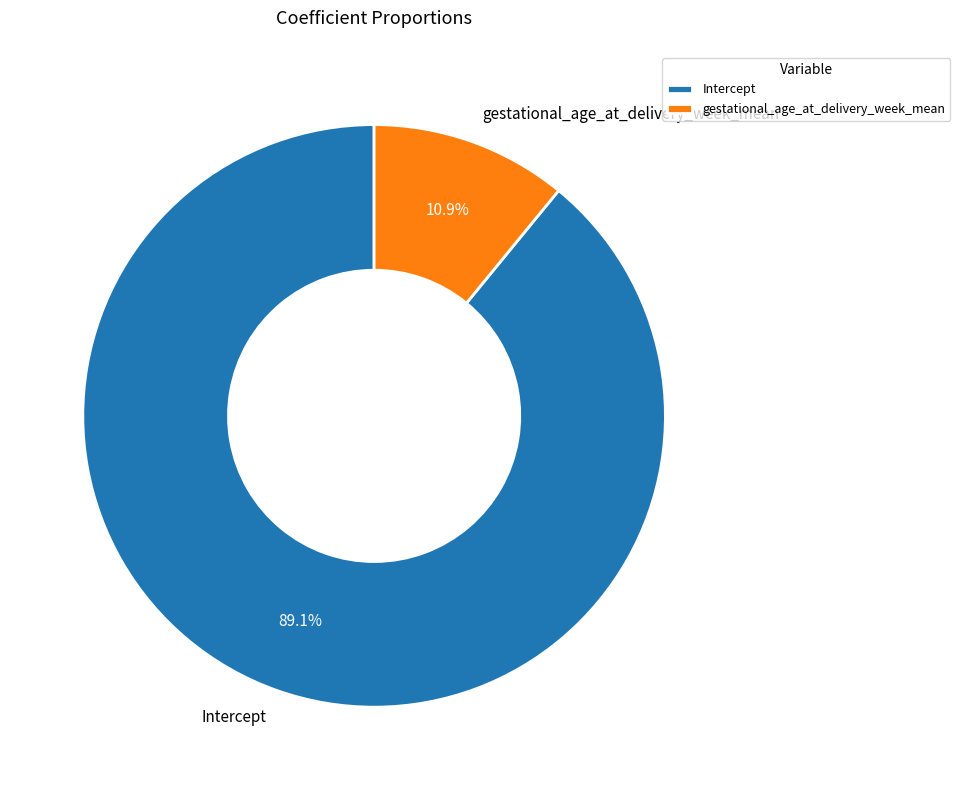

The gestational_age_at_delivery_week_mean slice represents 11% of the pie. True or false?

True